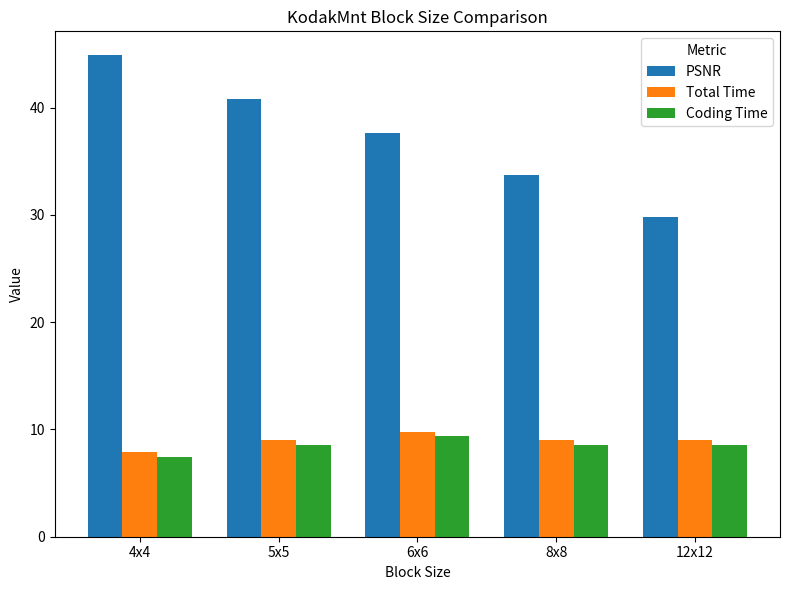

What is the label of the 4th bar from the right?

5x5